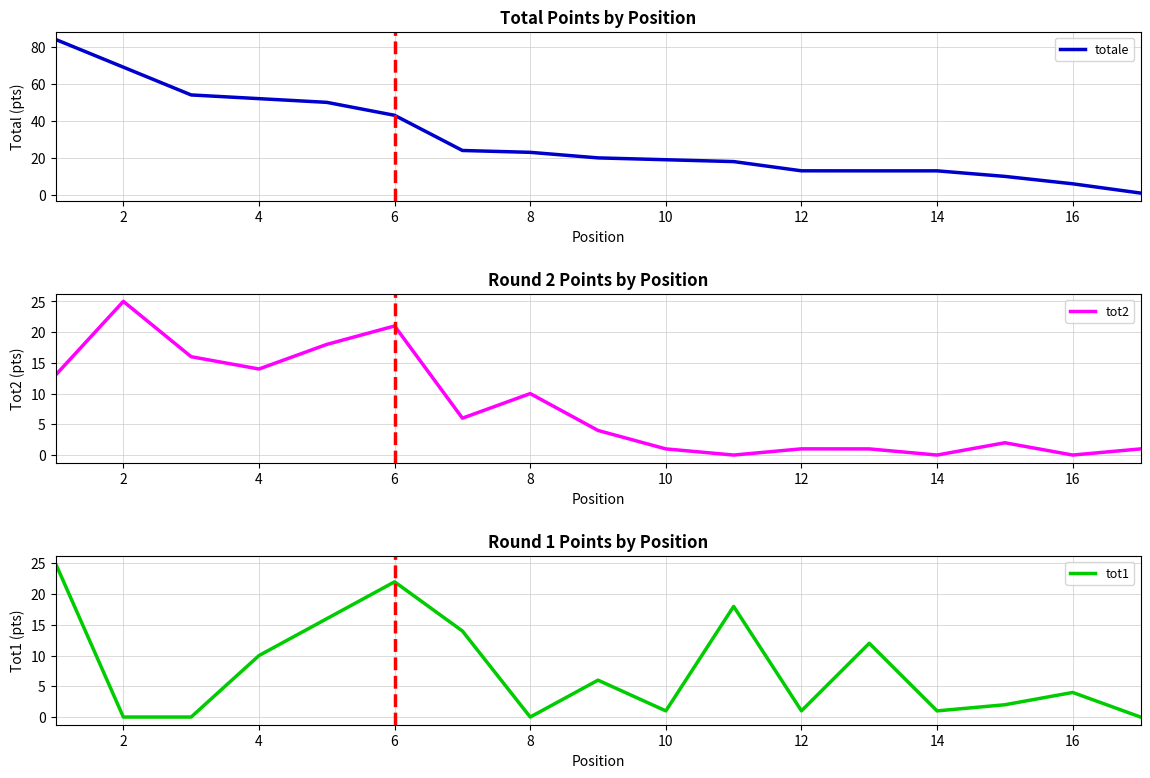

Is it true that tot2 equals 12.0 at 14?

False